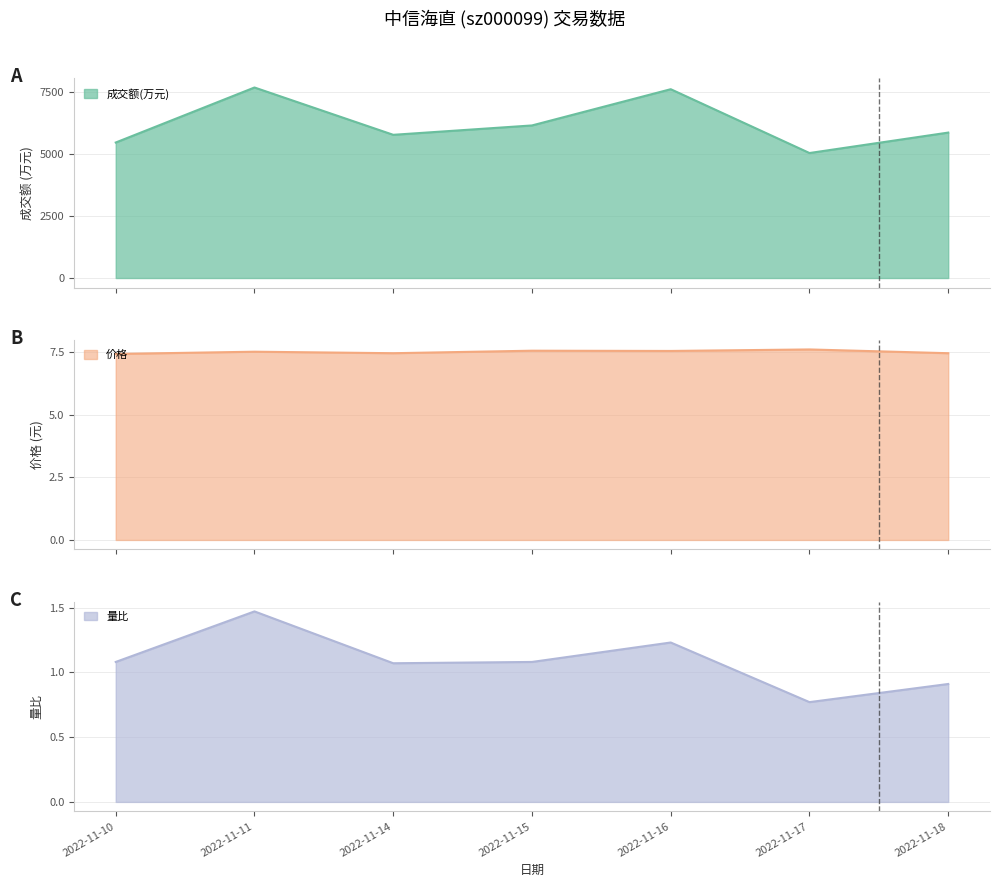

What value does the 成交额(万元) series have at 2022-11-10?

5467.0